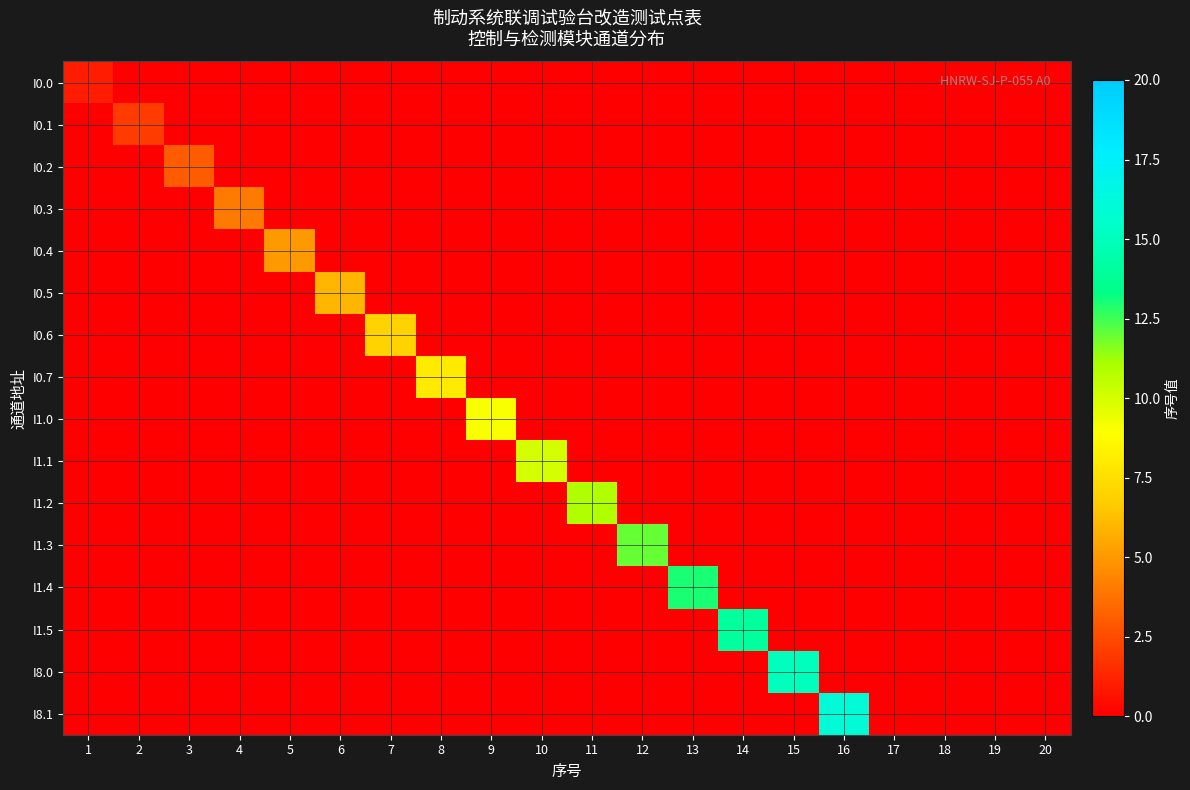

Rank the series by their maximum value, from lowest to highest.

I0.0, I0.1, I0.2, I0.3, I0.4, I0.5, I0.6, I0.7, I1.0, I1.1, I1.2, I1.3, I1.4, I1.5, I8.0, I8.1